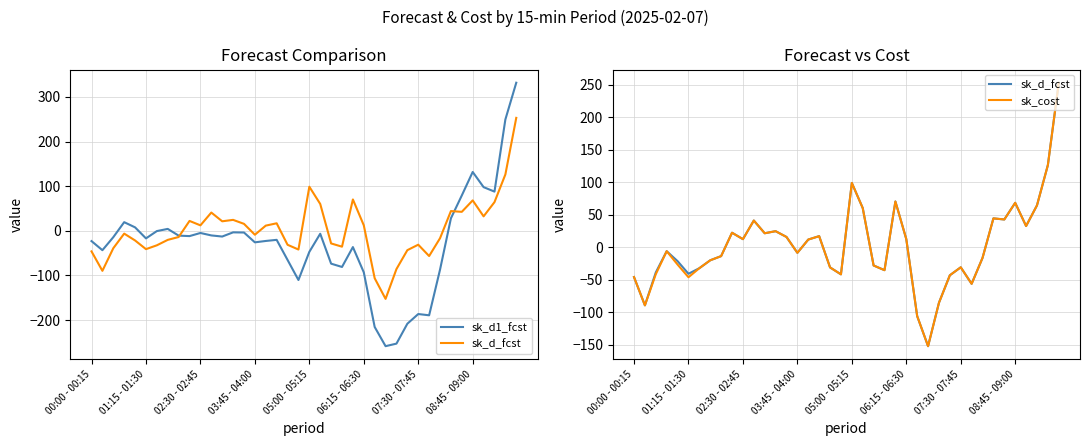

How many values in sk_d1_fcst are below zero?

30